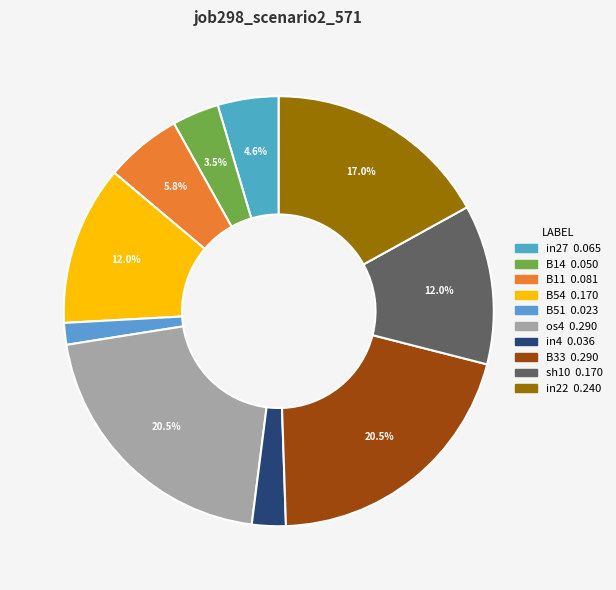

The in27 slice represents 1% of the pie. True or false?

False